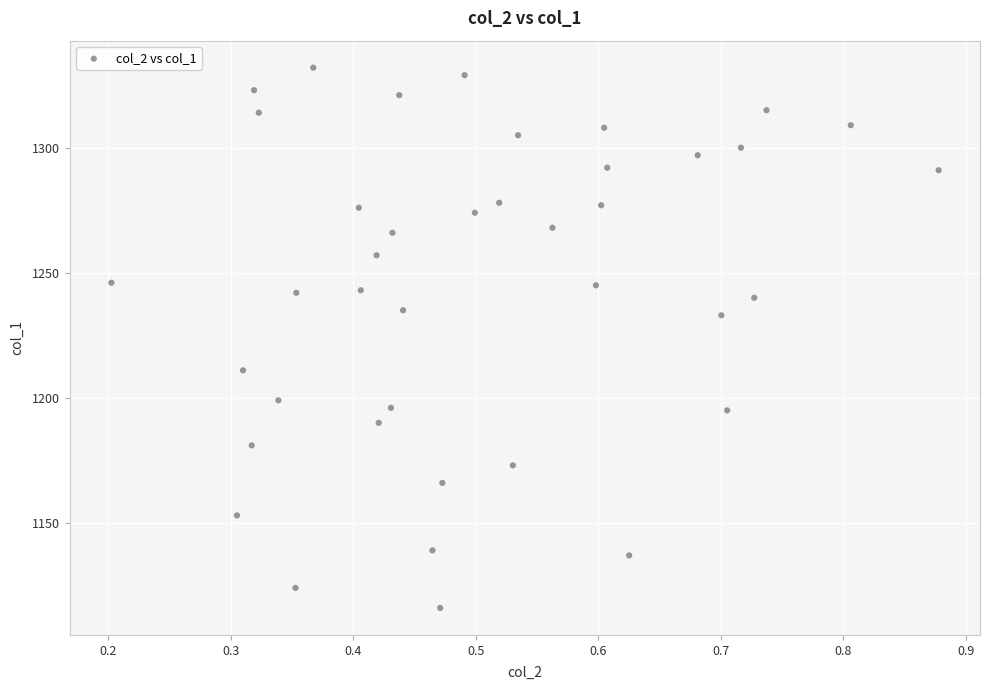

How many points are shown in the scatter plot?

40